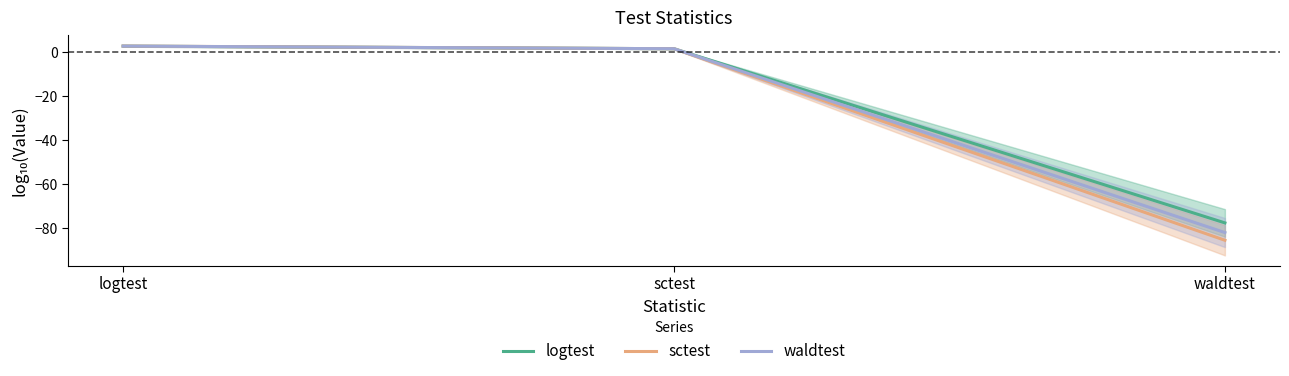

Rank the series by their average value, from lowest to highest.

sctest, waldtest, logtest